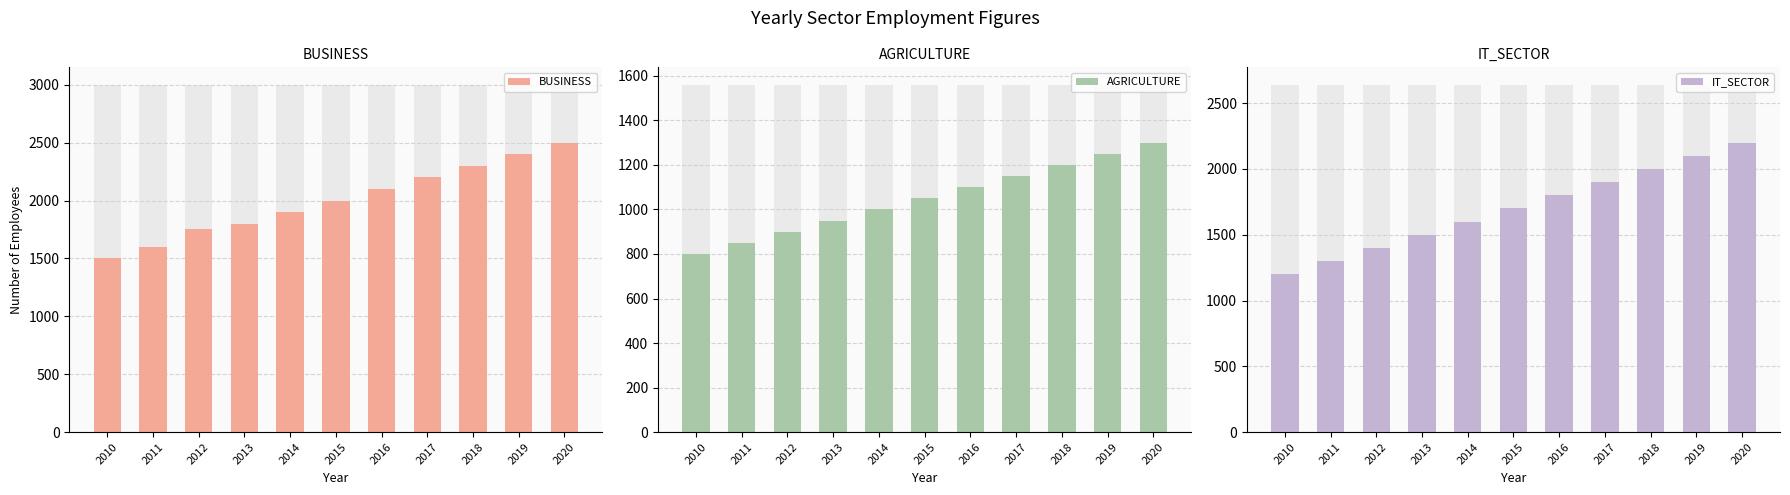

Reading left to right, extract all data points from this chart.

BUSINESS: 2010=1500	2011=1600	2012=1750	2013=1800	2014=1900	2015=2000	2016=2100	2017=2200	2018=2300	2019=2400	2020=2500
AGRICULTURE: 2010=800	2011=850	2012=900	2013=950	2014=1000	2015=1050	2016=1100	2017=1150	2018=1200	2019=1250	2020=1300
IT_SECTOR: 2010=1200	2011=1300	2012=1400	2013=1500	2014=1600	2015=1700	2016=1800	2017=1900	2018=2000	2019=2100	2020=2200